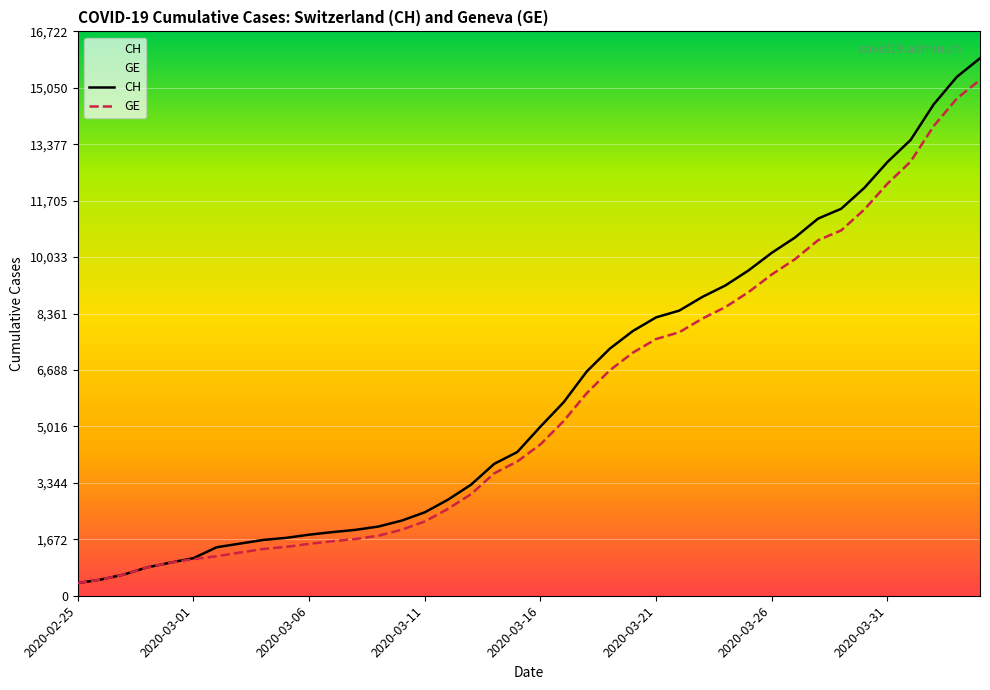

What is the greatest value displayed?

15926